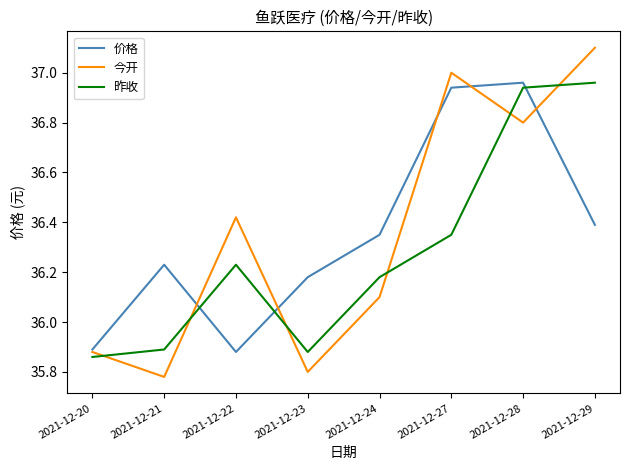

At how many categories does at least one series exceed 36?

7